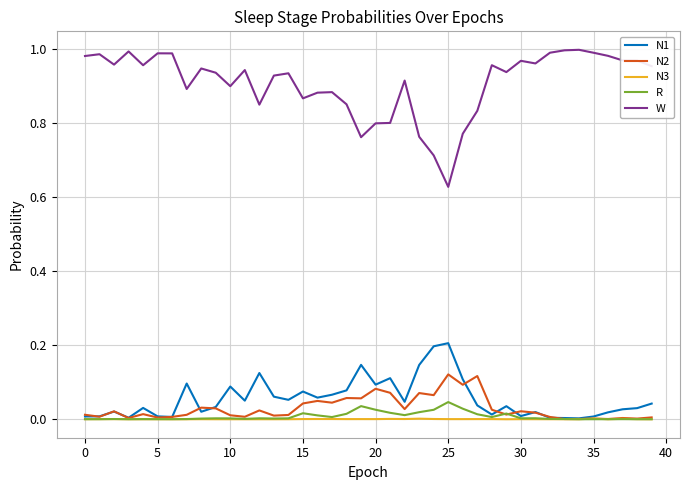

True or false: N2 and W cross at least once.

False